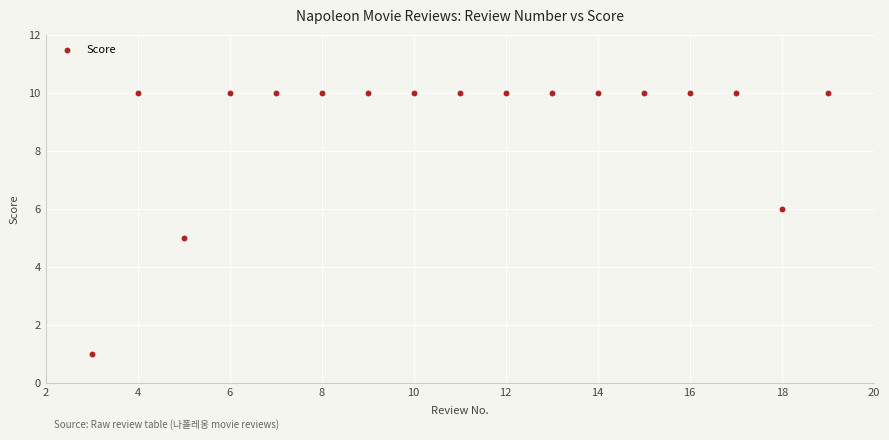

What is the range of X values (max minus min)?

16